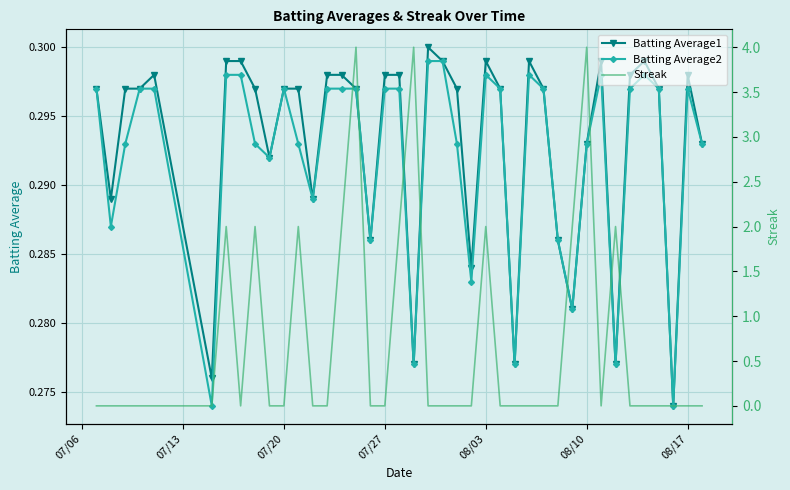

True or false: Batting Average1 has more than 0 interior local peaks.

True